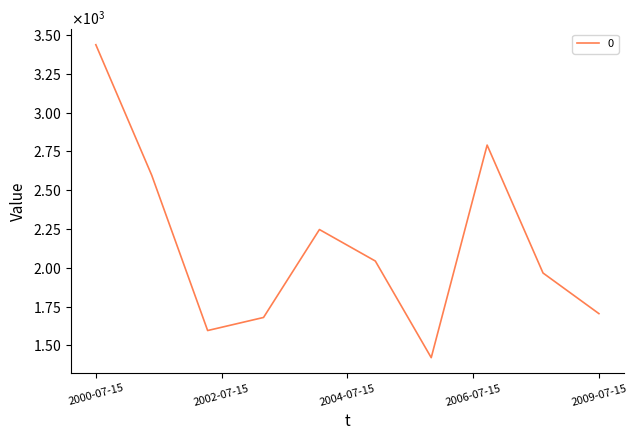

At which label is the value closest to 2429?

2001-07-15